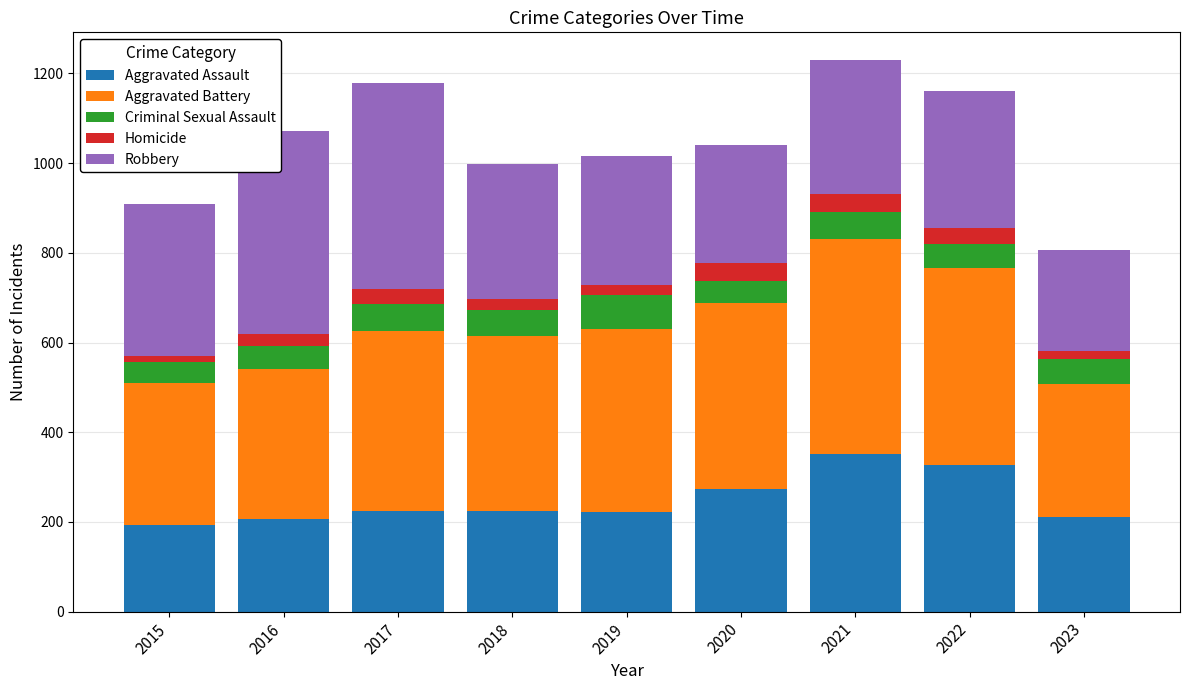

True or false: Aggravated Assault has a value of 71 at 2022.

False